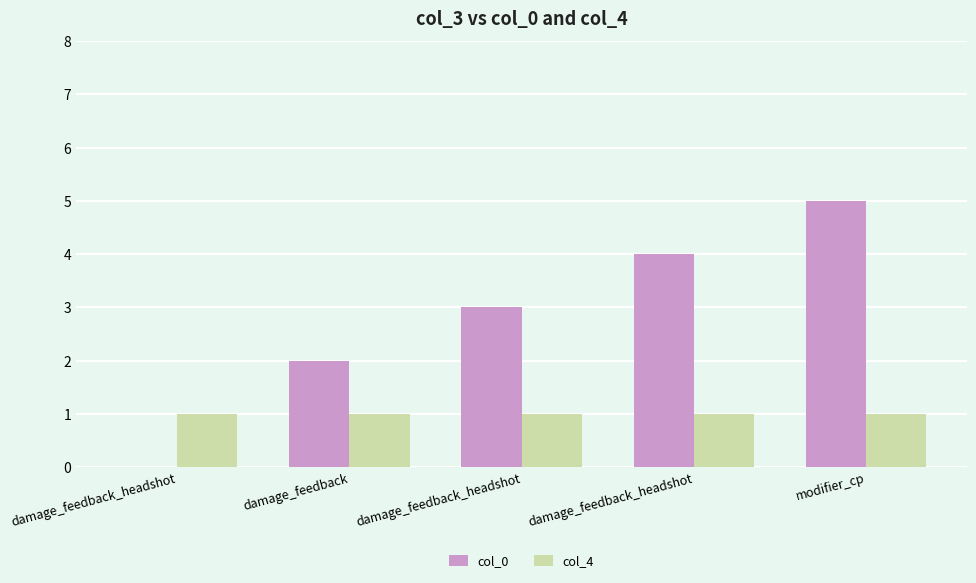

At which label is col_0 closest to 2?

damage_feedback